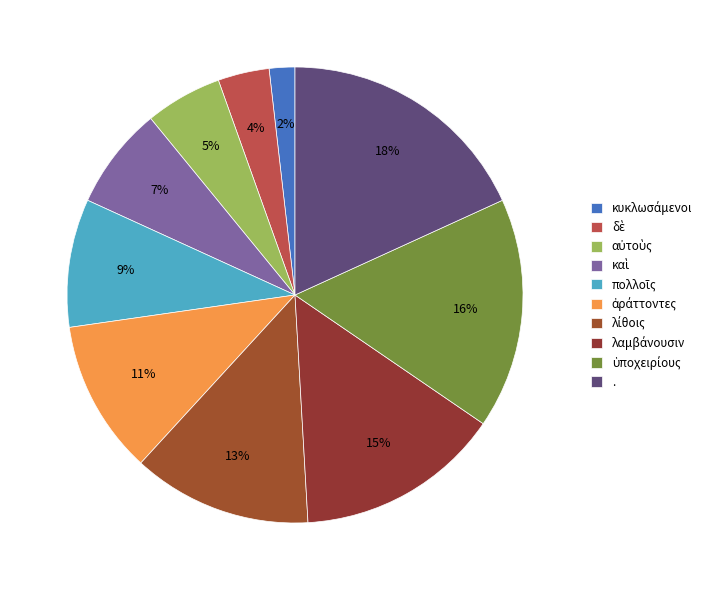

To the nearest percent, what is the average slice percentage?

10%